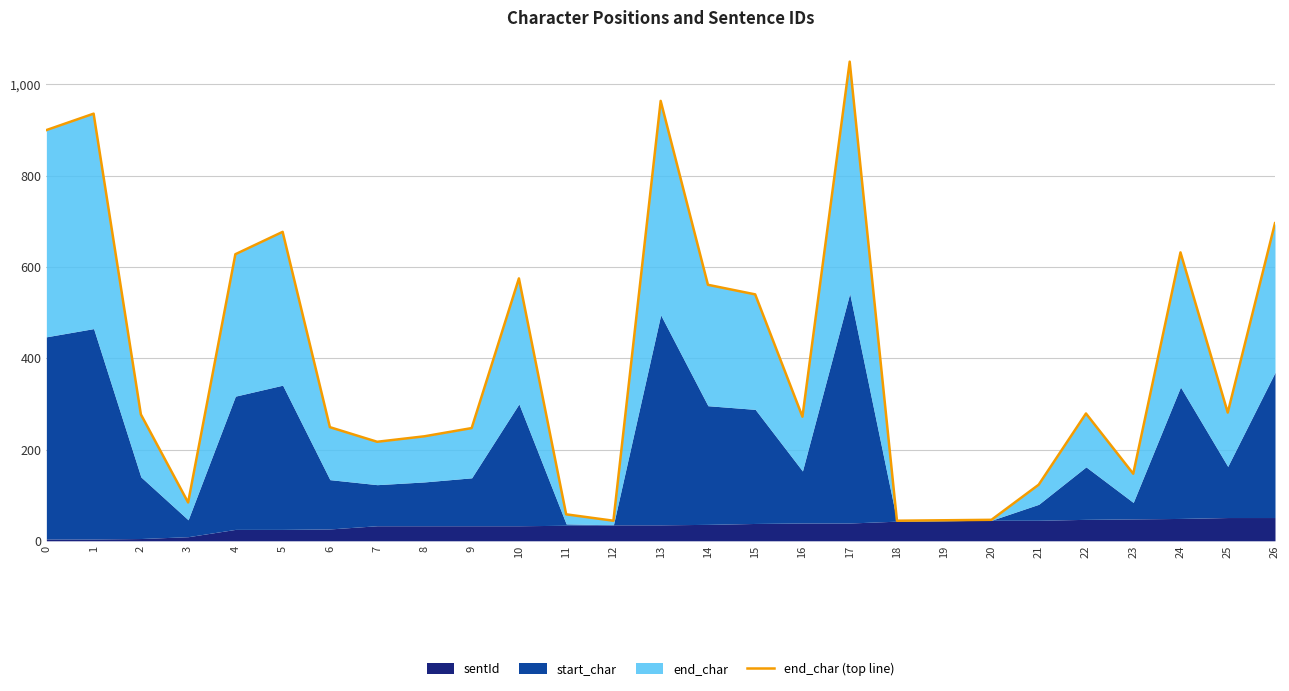

True or false: the data has more than 1 interior local peaks.

True